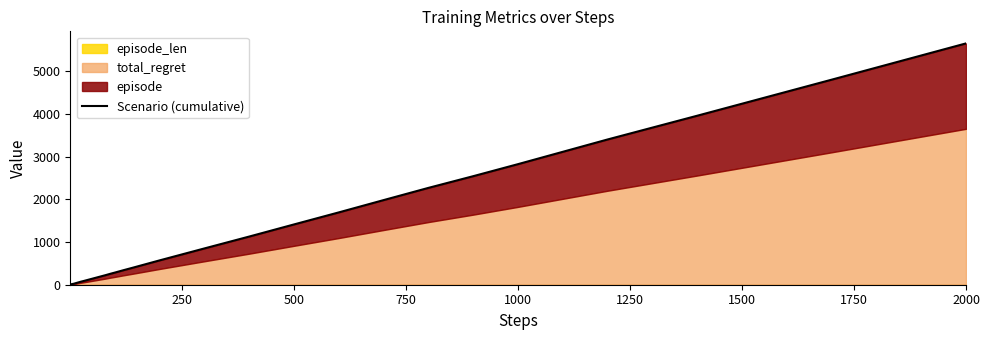

What is the difference between the maximum and minimum values?

5647